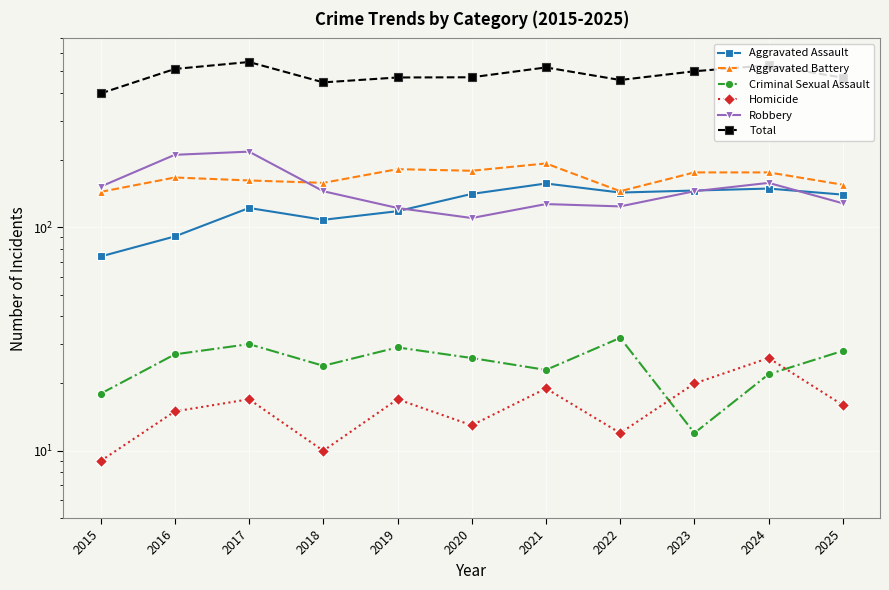

In Criminal Sexual Assault, how many points are lower than both neighbors (excluding endpoints)?

3